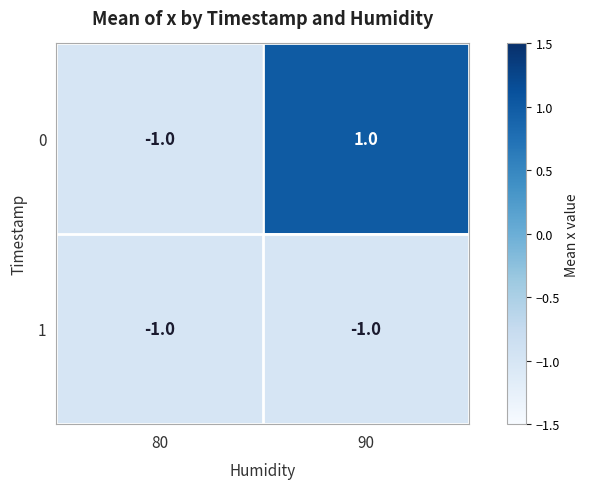

The value of 0 at 80 is -1. True or false?

True